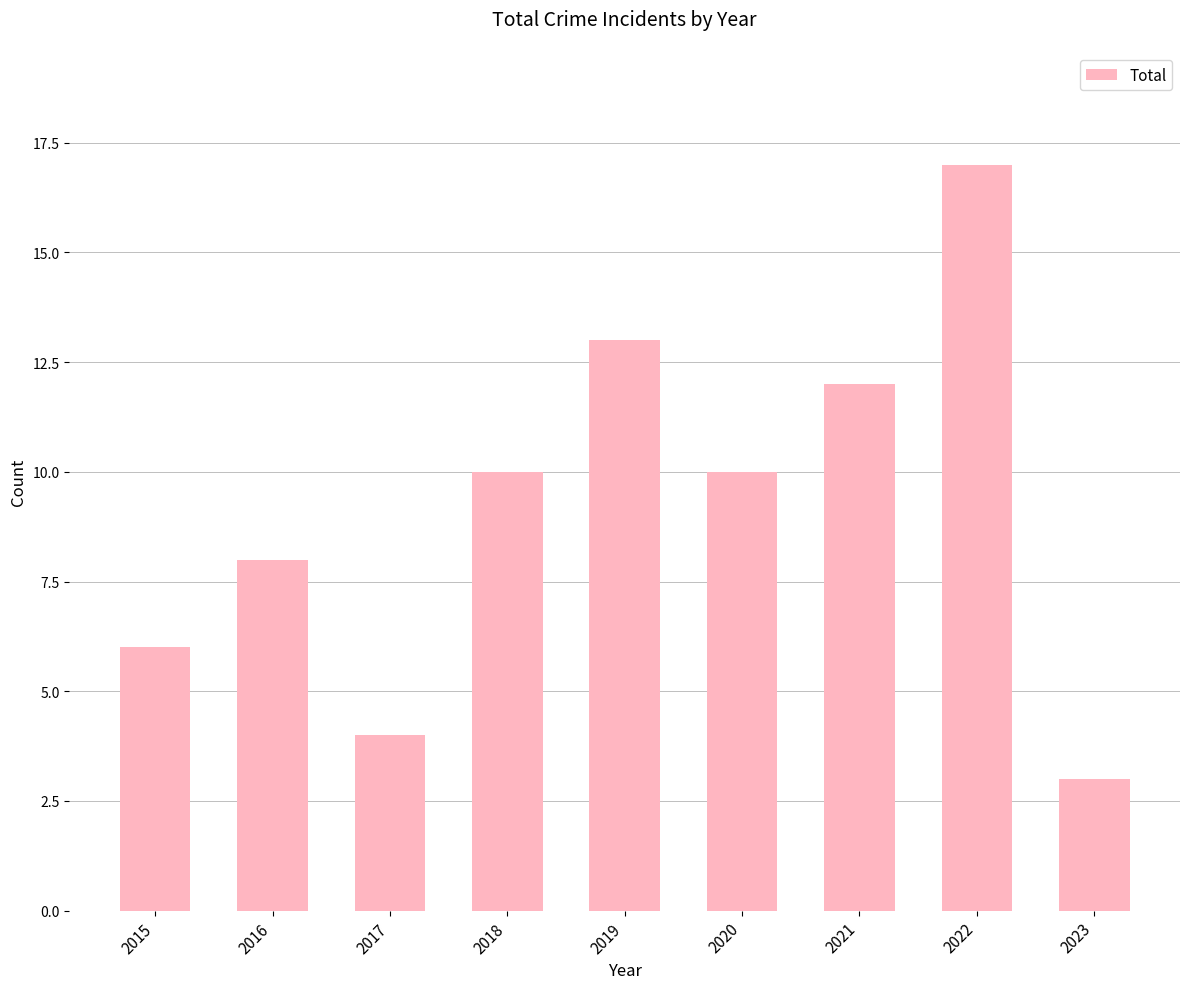

Read the value at 2018.

10